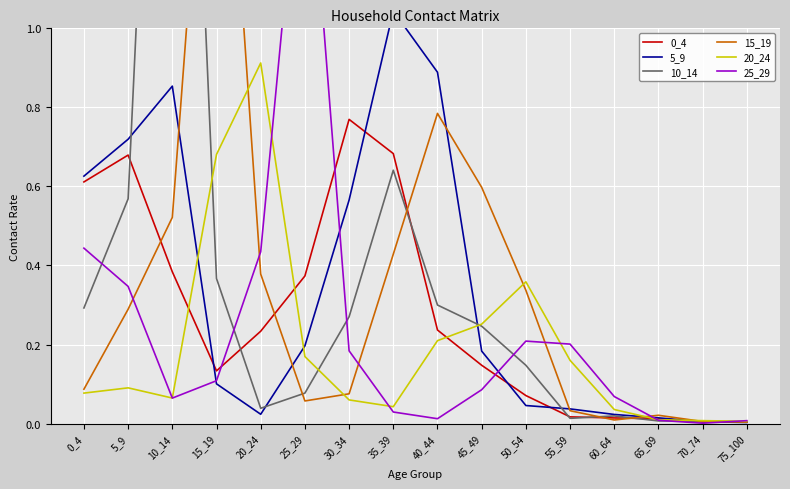

Rank the categories by 10_14 value from highest to lowest.

10_14, 35_39, 5_9, 15_19, 40_44, 0_4, 30_34, 45_49, 50_54, 25_29, 20_24, 60_64, 55_59, 65_69, 70_74, 75_100